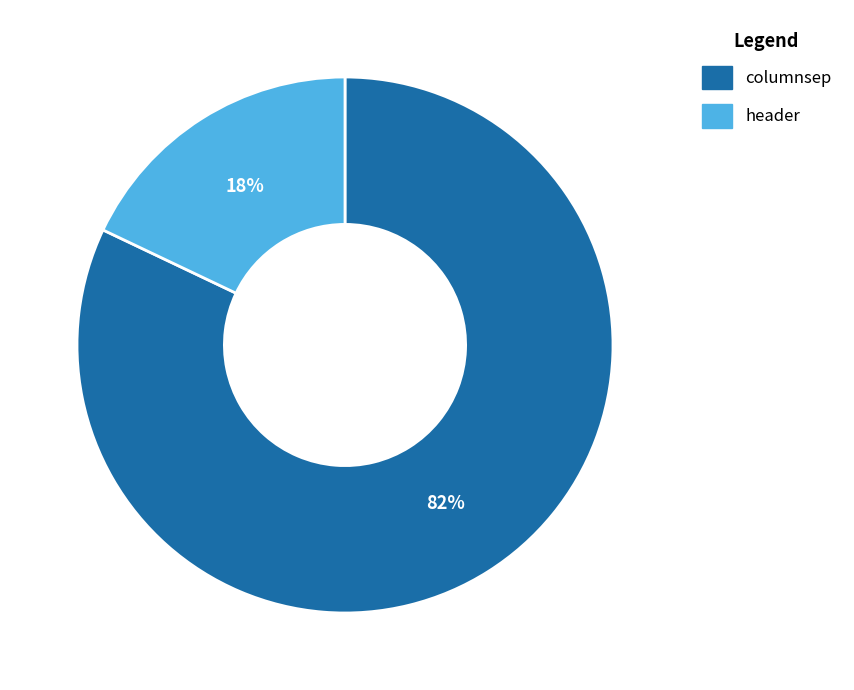

Do header and columnsep together represent more than half of the pie?

Yes